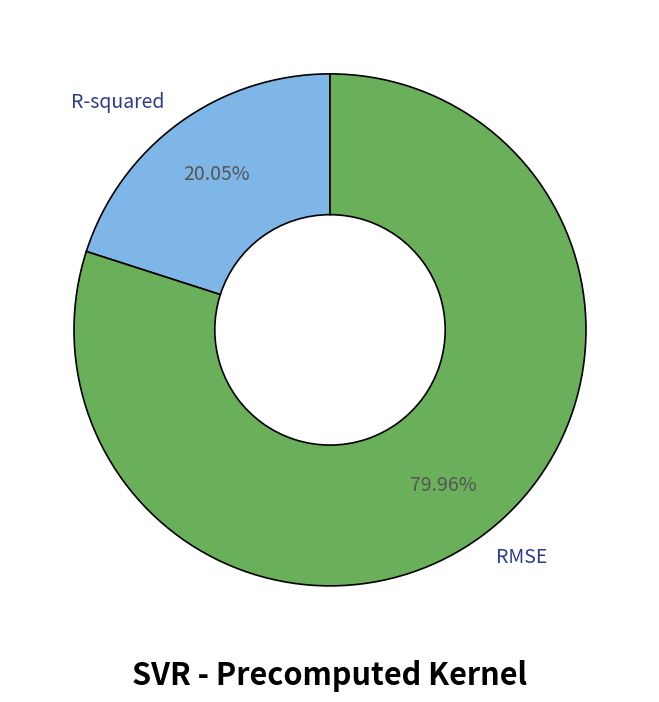

What is the largest slice in the pie chart?

RMSE